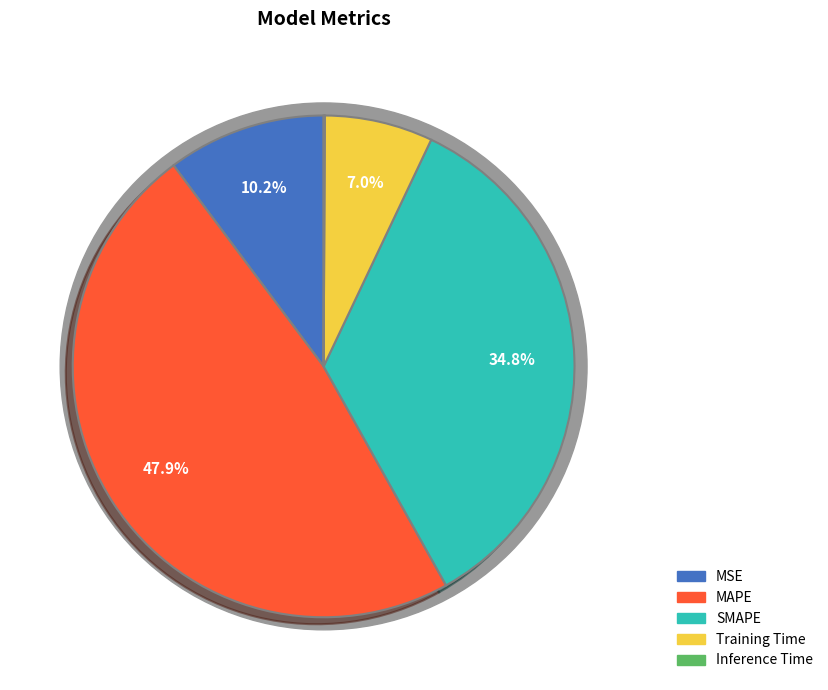

Is there any slice that represents more than half of the pie?

No